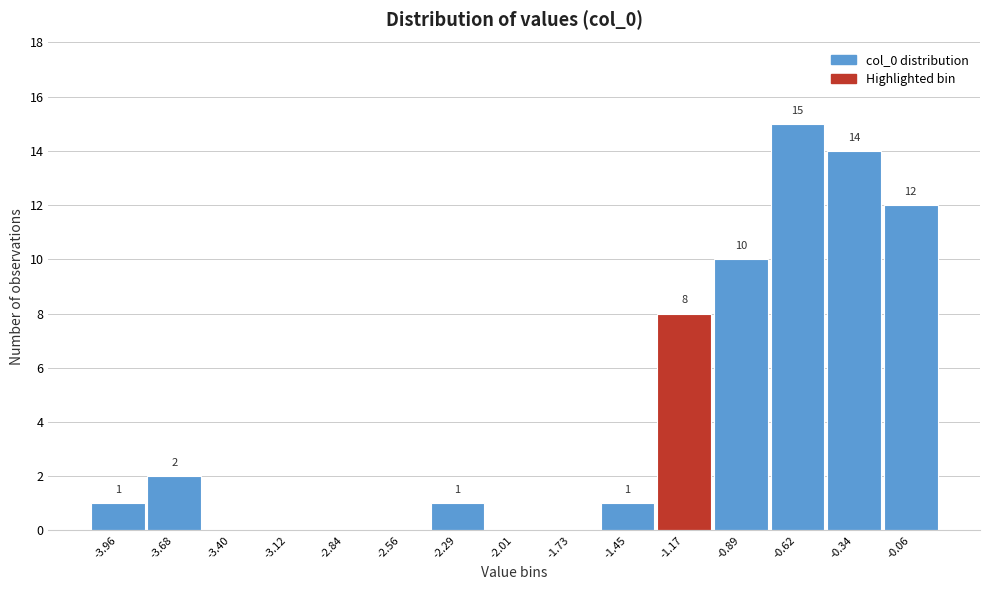

Reading left to right, list all the values displayed in this chart.

-3.96=1	-3.68=2	-3.40=0	-3.12=0	-2.84=0	-2.56=0	-2.29=1	-2.01=0	-1.73=0	-1.45=1	-1.17=8	-0.89=10	-0.62=15	-0.34=14	-0.06=12